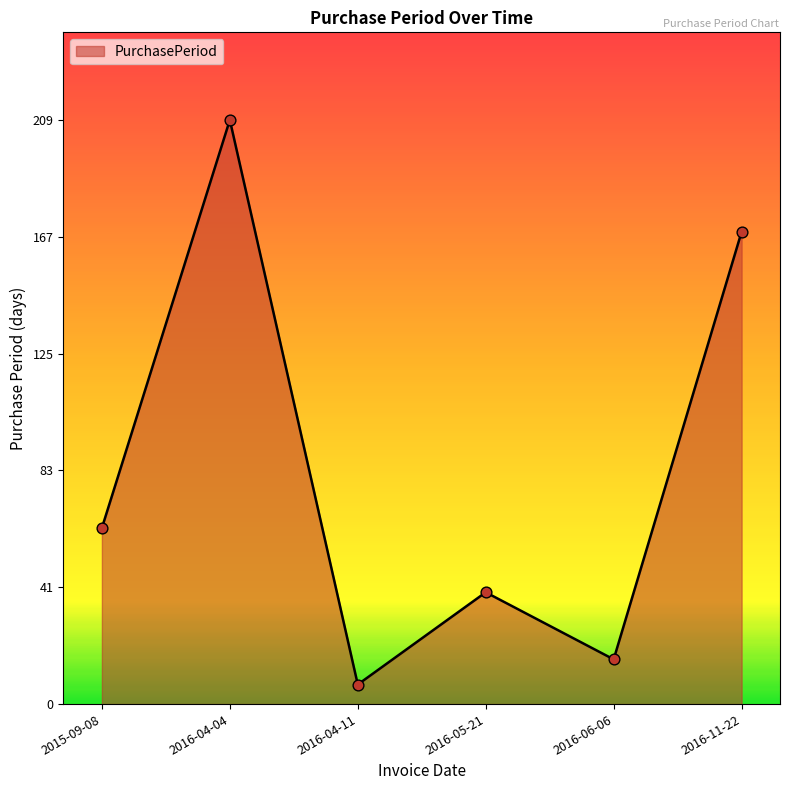

What is the ratio of the value at 2015-09-08 to the value at 2016-06-06?

3.9